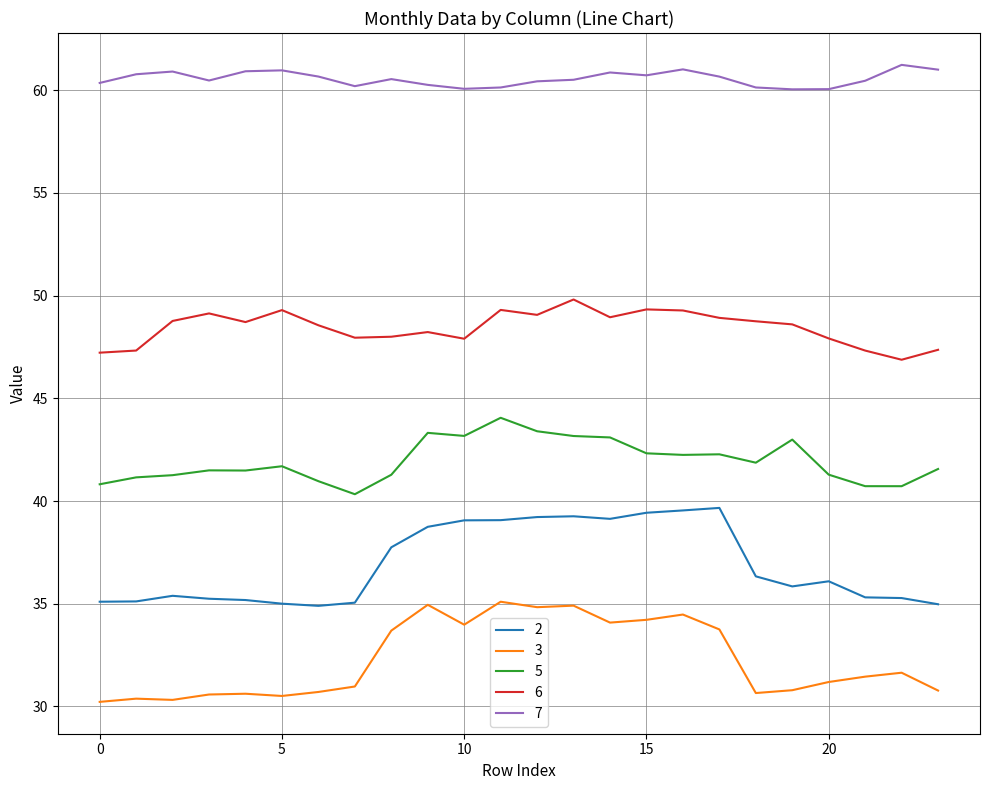

Rank the series by their maximum value, from lowest to highest.

3, 2, 5, 6, 7